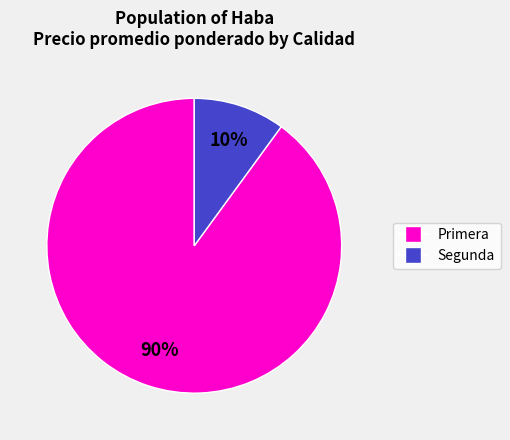

To the nearest percent, what is the difference between the largest and smallest slice percentages?

80%